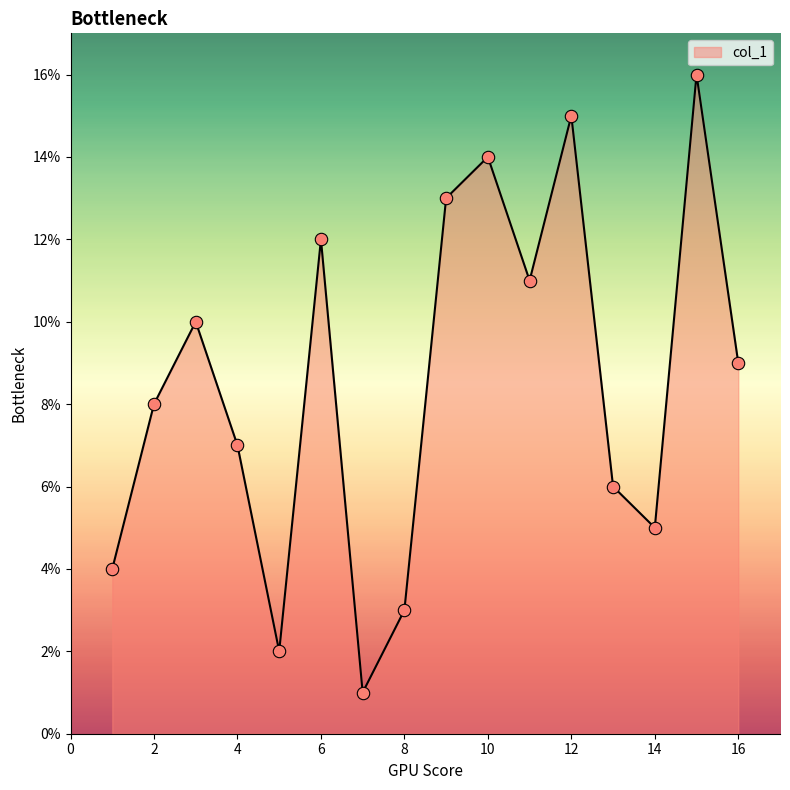

What is the greatest value displayed?

16